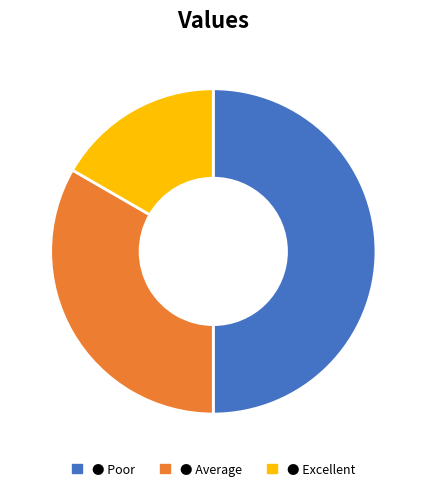

How many slices are in this pie chart?

3